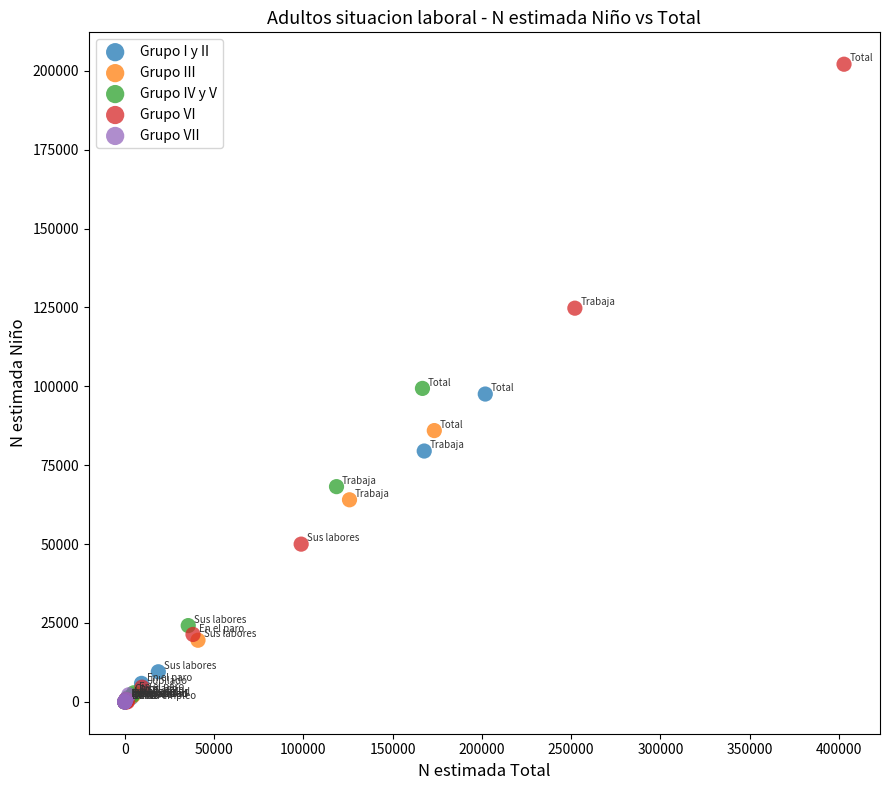

Which series reaches the maximum Y coordinate?

Grupo VI